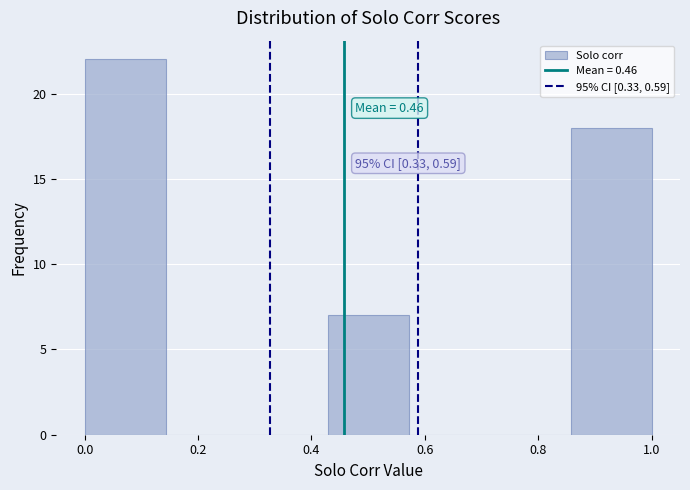

Over which range of the x-axis is the bar tallest?

0.00 to 0.14